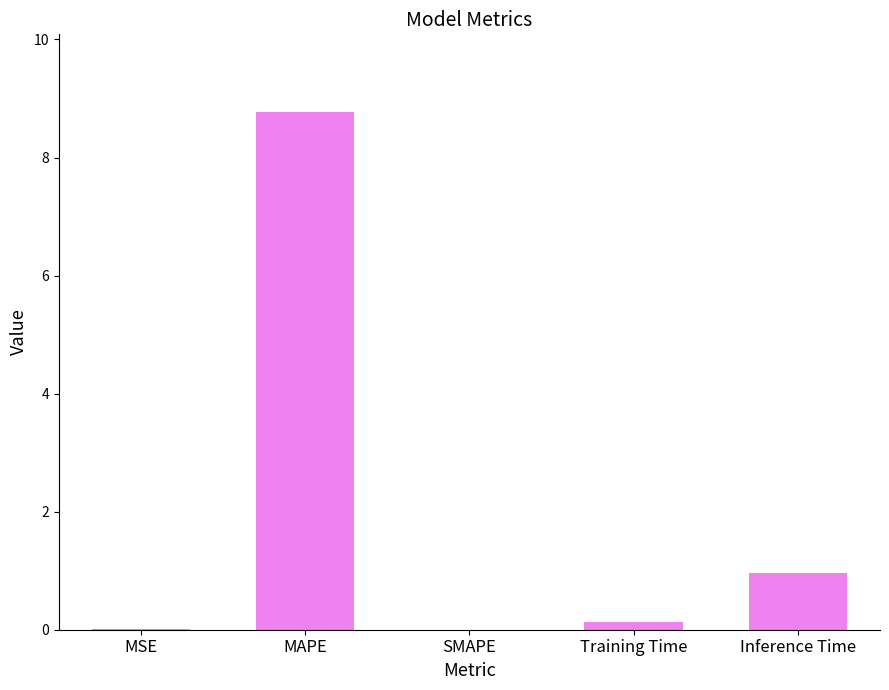

Which category has the highest value across all series?

MAPE